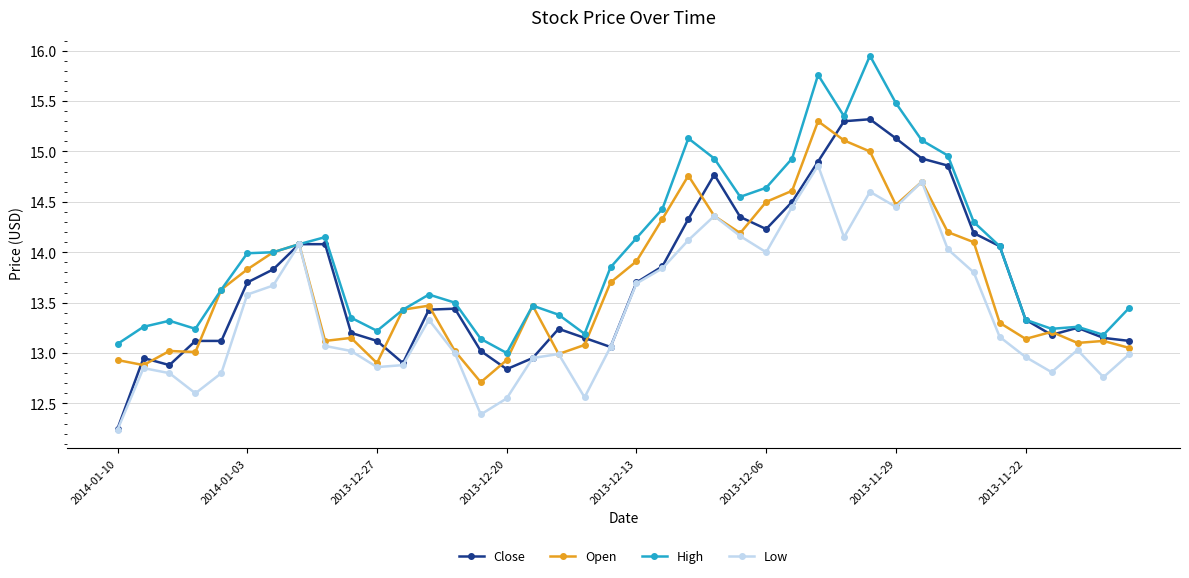

True or false: Close has more than 0 points higher than both neighbors.

True